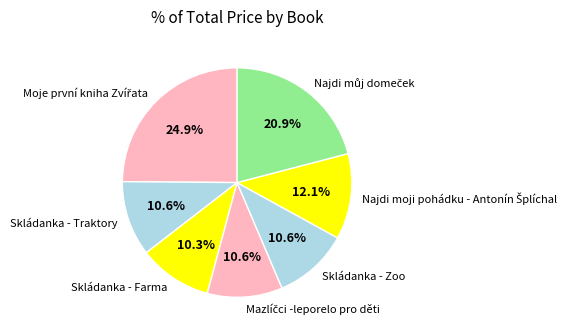

Count the number of slices in the pie.

7